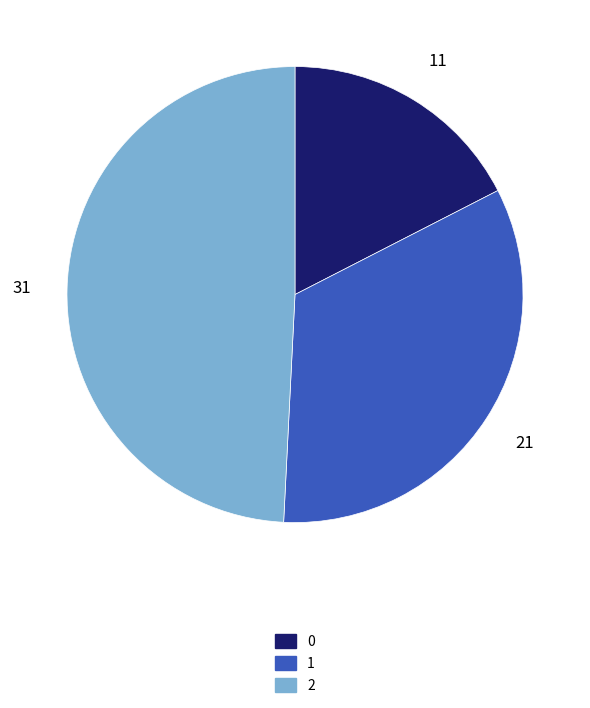

Which category has the biggest portion of the pie?

2